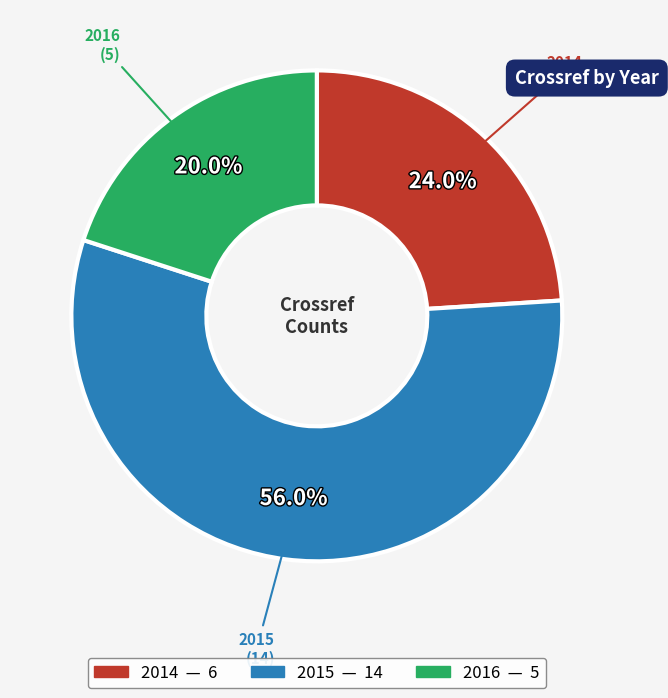

How many segments does this pie chart have?

3